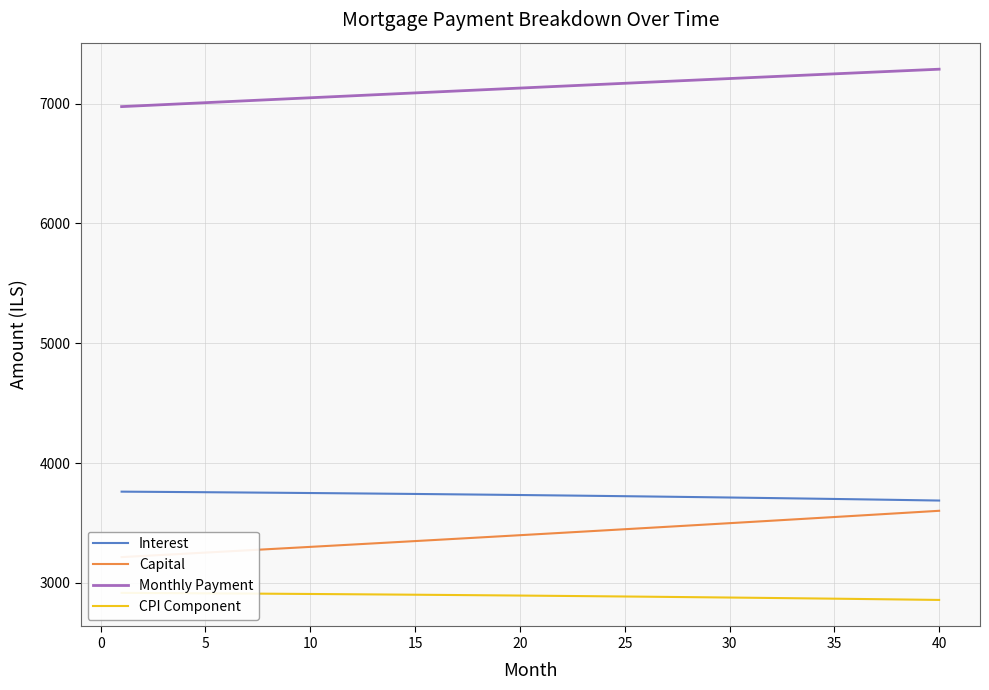

Which series has the largest total across all categories?

Monthly Payment